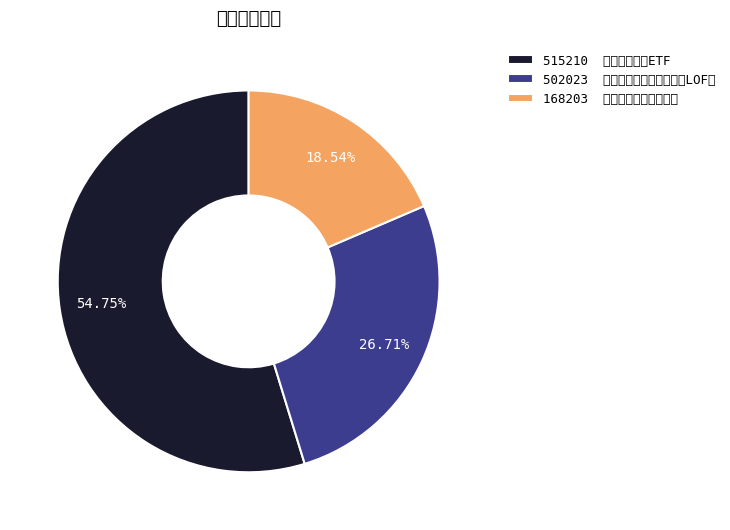

Which slice represents more than half of the pie?

515210 国泰中证钢铁ETF